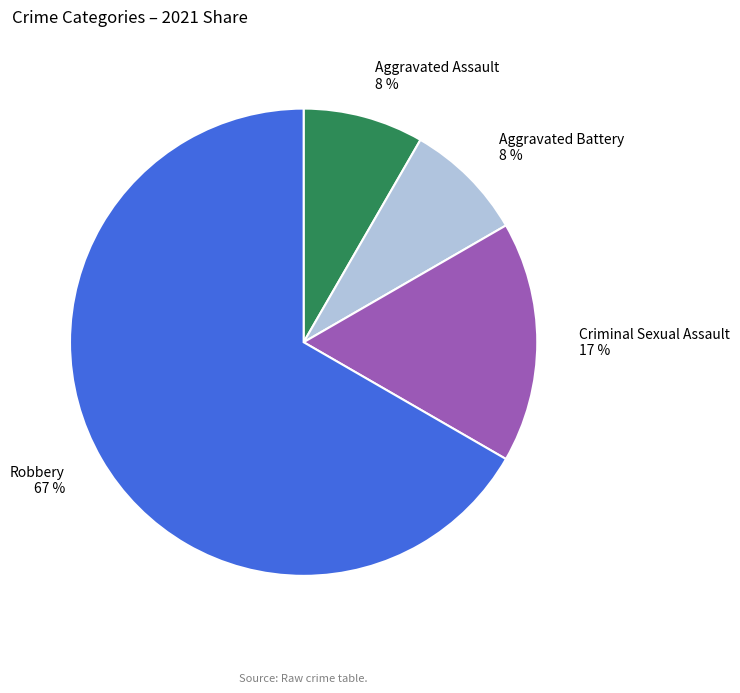

Is Robbery the majority of the pie?

Yes